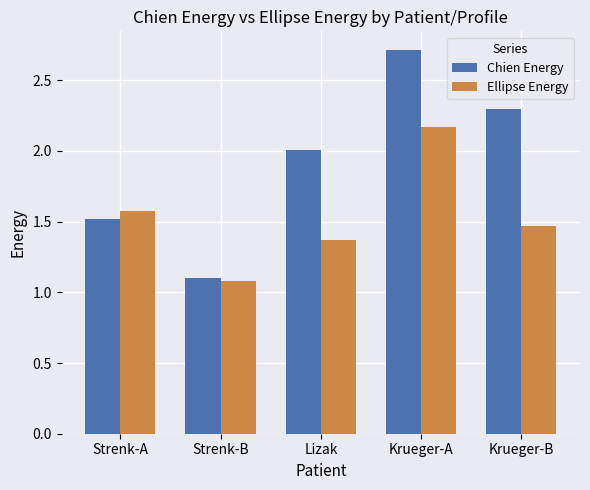

Between Krueger-A and Krueger-B, which series saw the biggest shift?

Ellipse Energy